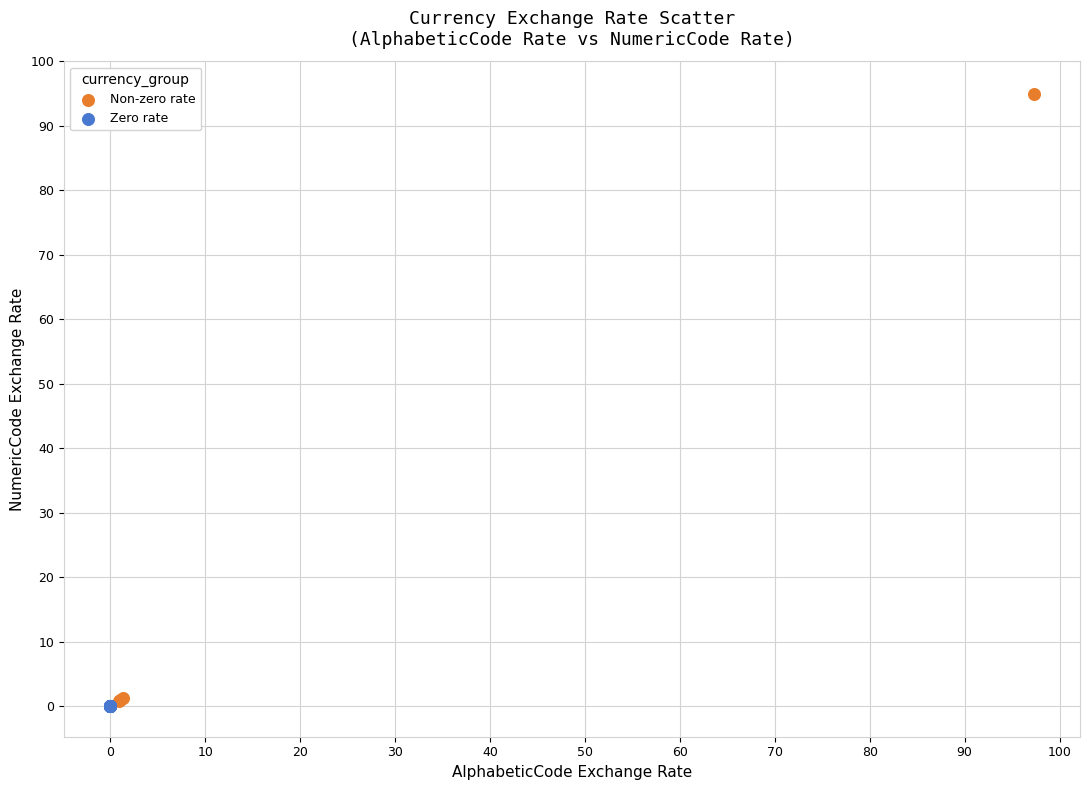

Which series reaches the maximum Y coordinate?

Non-zero rate